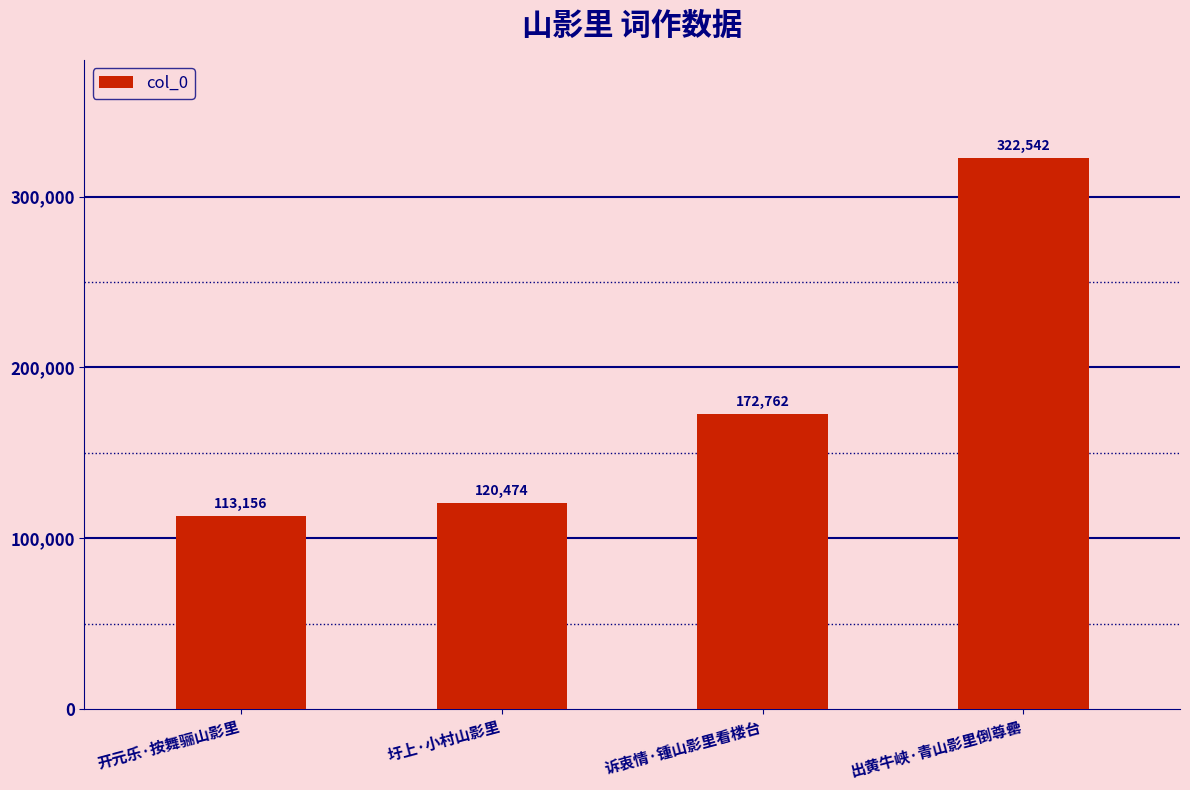

List the labels in order of value, largest first.

出黄牛峡·青山影里倒尊罍, 诉衷情·锺山影里看楼台, 圩上·小村山影里, 开元乐·按舞骊山影里